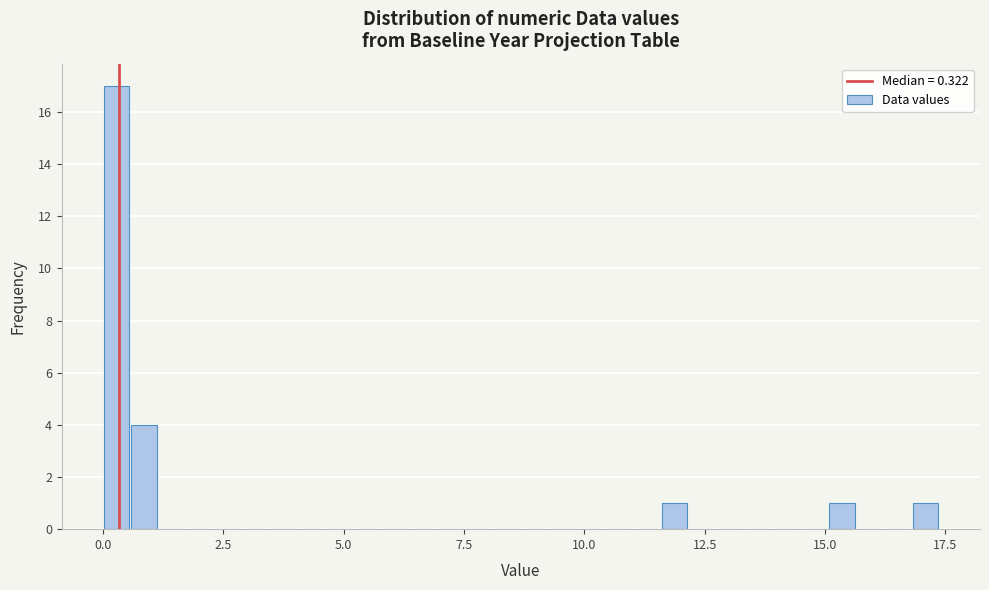

Around what value on the x-axis is the tallest bar? Give the approximate position of its centre, as read against the axis.

0.5